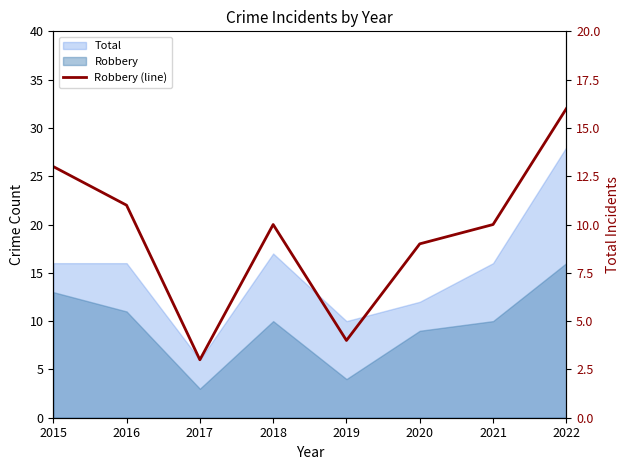

What is the value of the 1st point from the left?

13